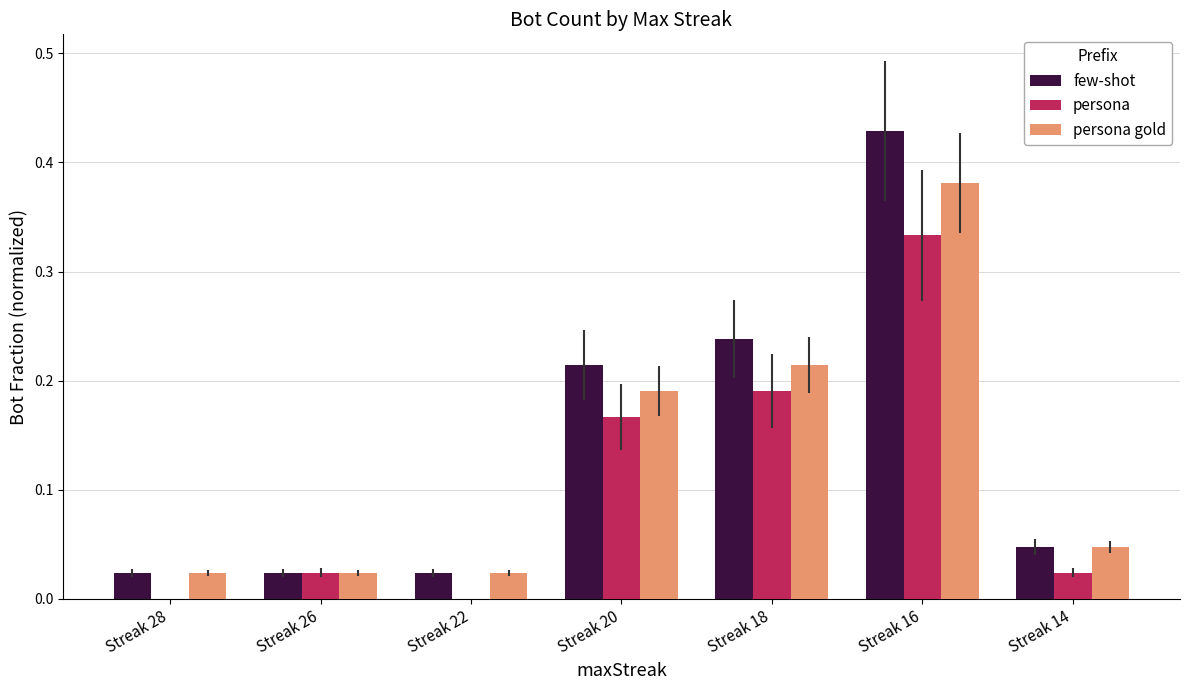

The persona gold series shows 0.0 at Streak 14. True or false?

True